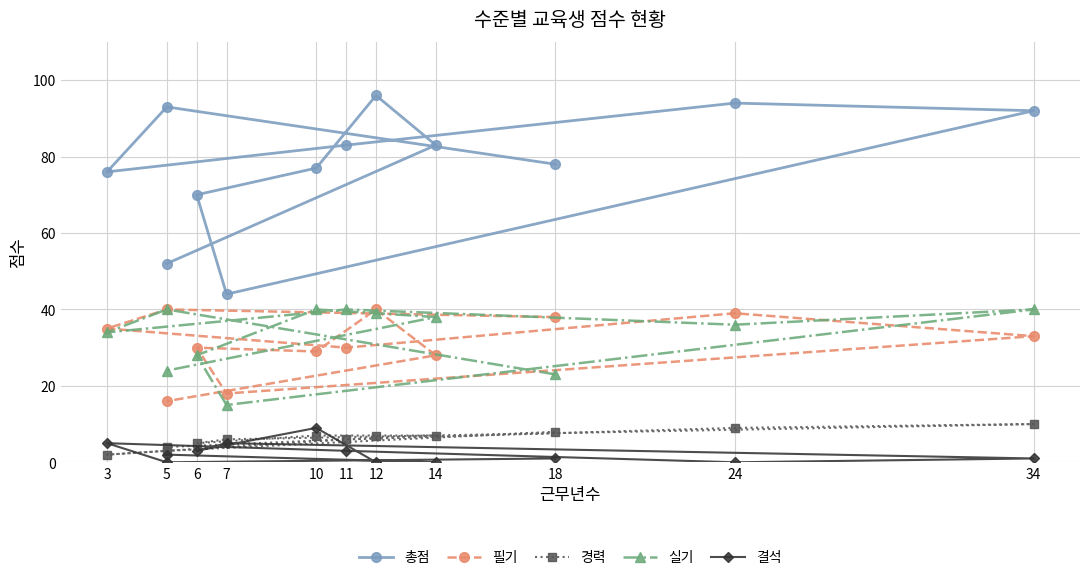

How many lines are shown in the chart?

5